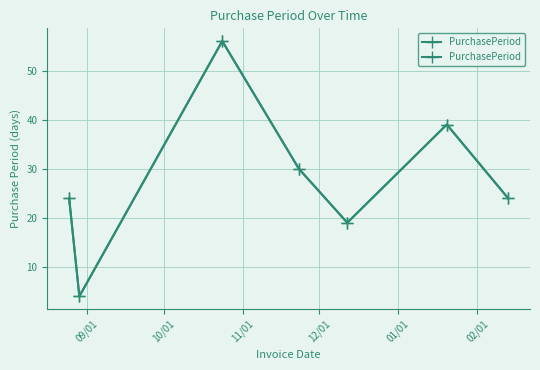

Is it true that the value at 09/01 is 34?

False